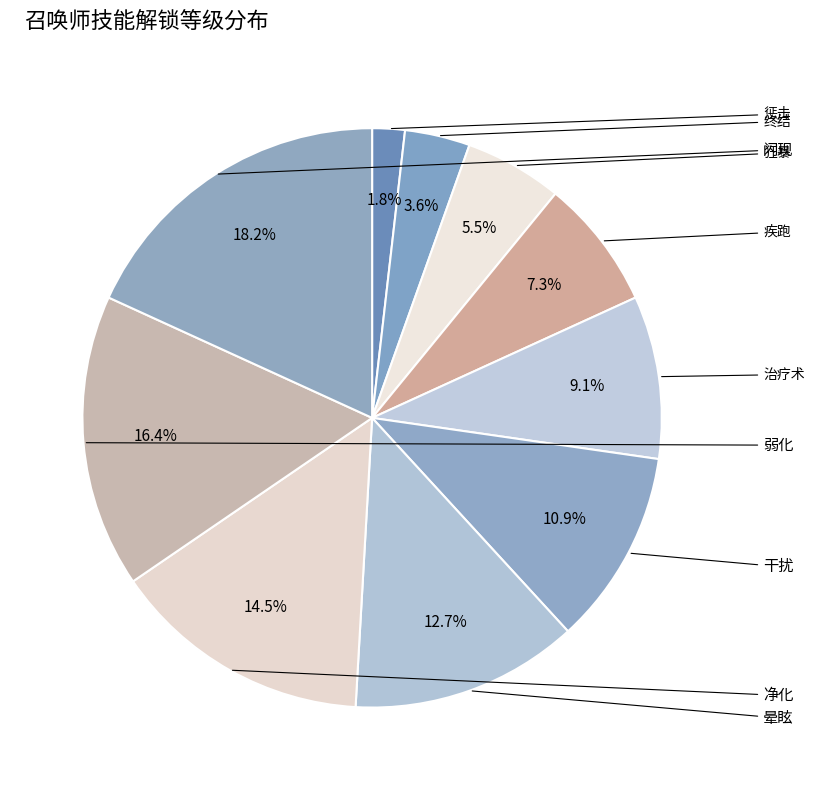

Is there any slice that represents more than half of the pie?

No